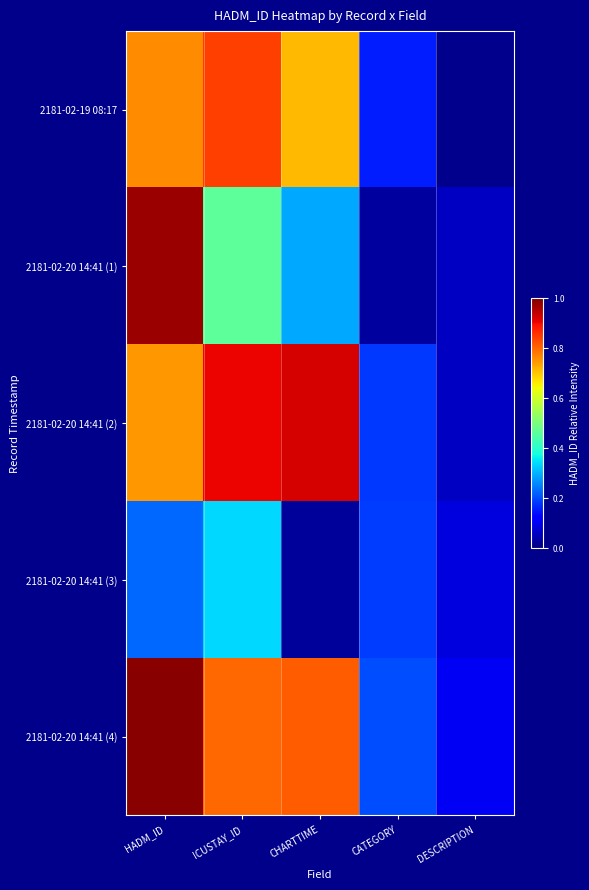

At which category is the sum across all series the highest?

HADM_ID